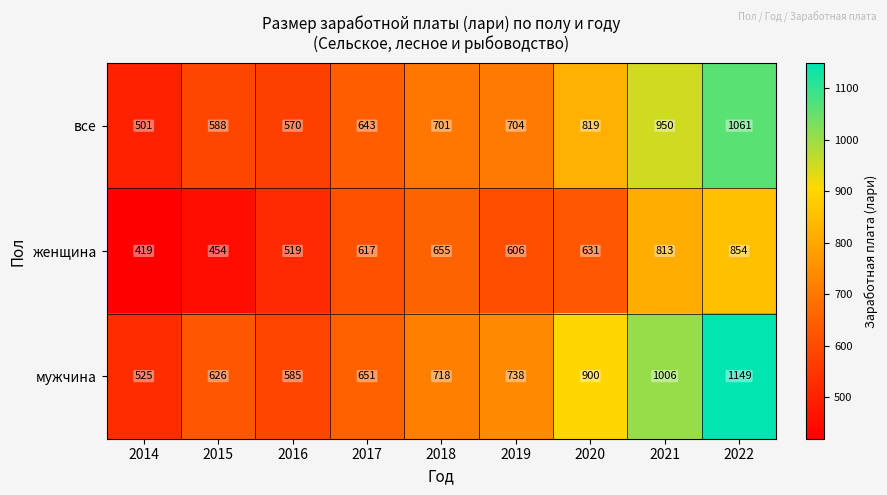

At which category is the sum across all series the highest?

2022